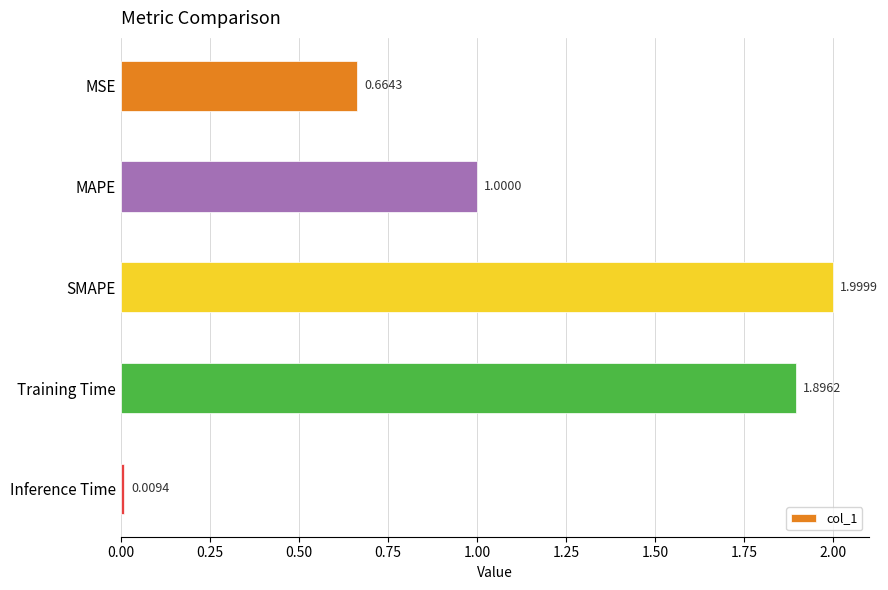

What is the difference between the second highest and second lowest values?

1.2